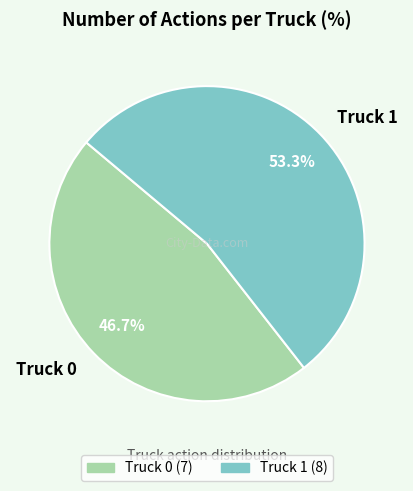

How many slices are in this pie chart?

2